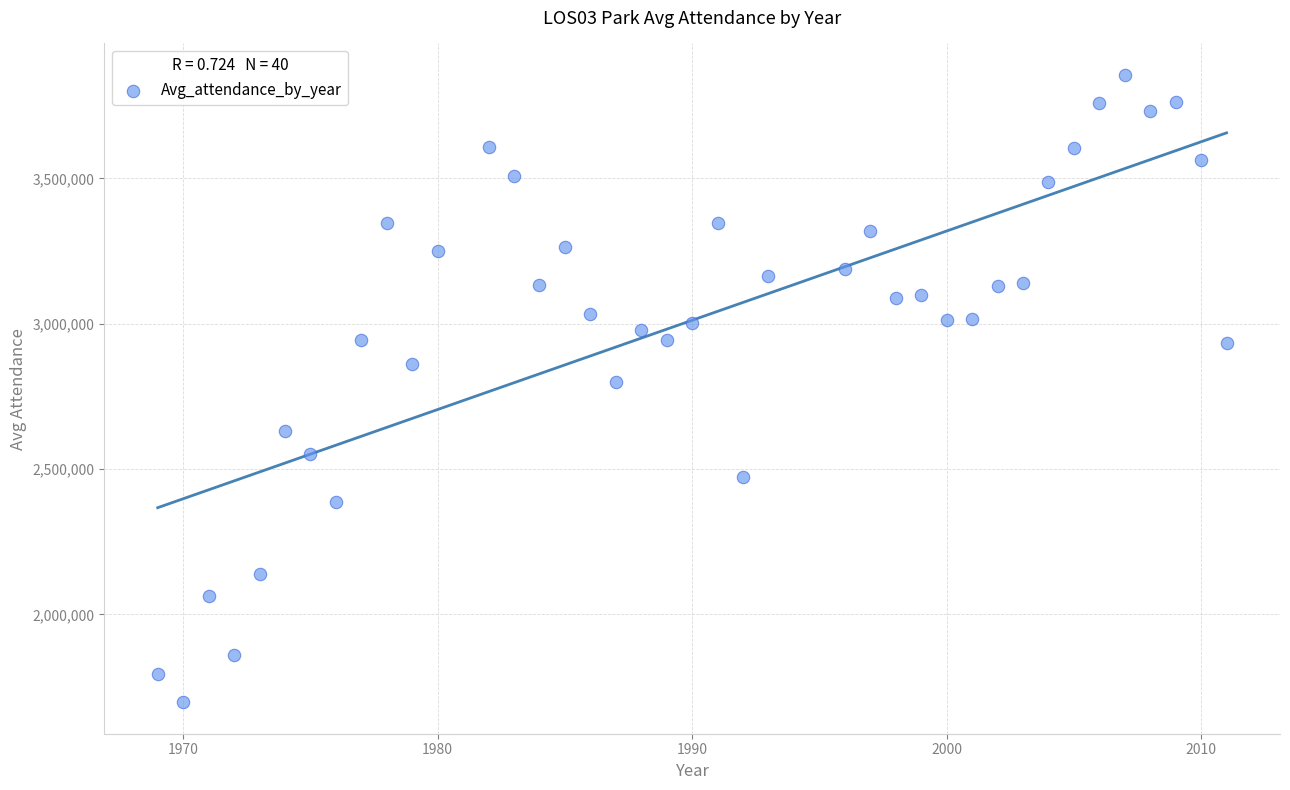

What is the range of X values (max minus min)?

42